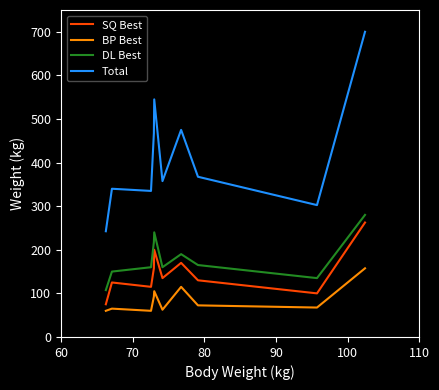

True or false: SQ Best and Total cross at least once.

False